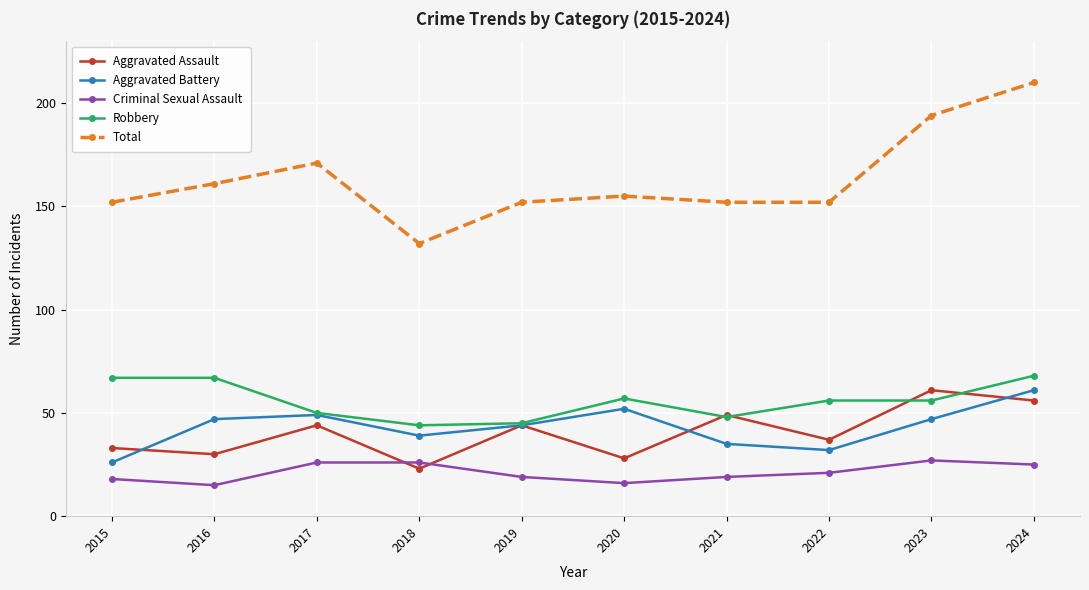

What is the smallest value displayed?

15